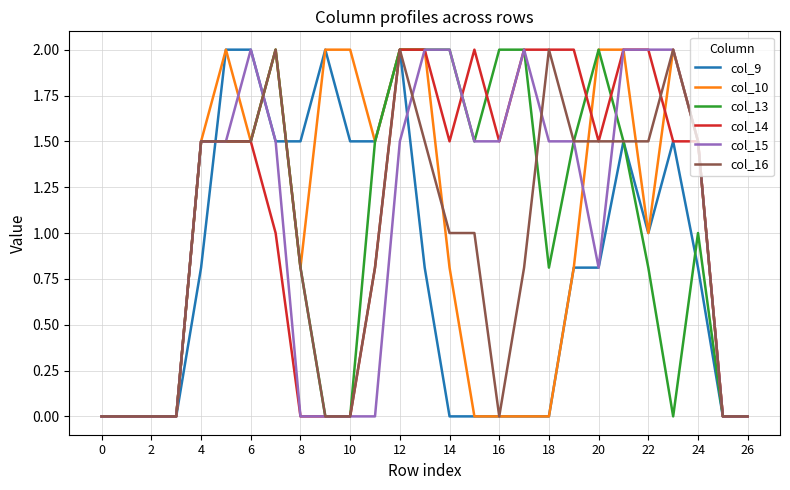

What is the greatest value displayed?

2.0